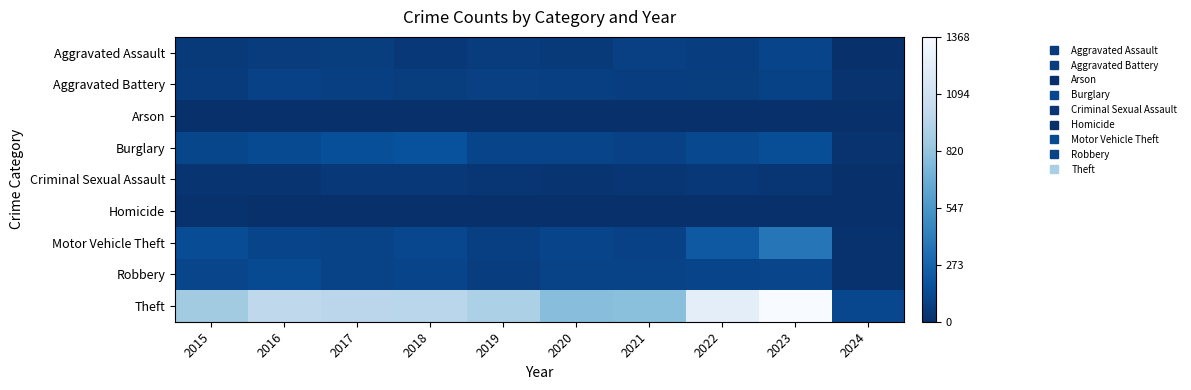

Reading right to left, what are all the values shown in this chart?

Aggravated Assault: 2024=6	2023=110	2022=78	2021=86	2020=56	2019=65	2018=43	2017=72	2016=66	2015=54
Aggravated Battery: 2024=17	2023=101	2022=71	2021=75	2020=82	2019=88	2018=70	2017=83	2016=93	2015=64
Arson: 2024=2	2023=2	2022=4	2021=8	2020=4	2019=2	2018=3	2017=1	2016=2	2015=2
Burglary: 2024=20	2023=159	2022=132	2021=95	2020=110	2019=110	2018=176	2017=162	2016=139	2015=121
Criminal Sexual Assault: 2024=9	2023=36	2022=43	2021=36	2020=26	2019=36	2018=43	2017=44	2016=28	2015=28
Homicide: 2024=0	2023=3	2022=10	2021=2	2020=6	2019=0	2018=2	2017=5	2016=8	2015=13
Motor Vehicle Theft: 2024=15	2023=364	2022=219	2021=96	2020=109	2019=84	2018=127	2017=104	2016=110	2015=152
Robbery: 2024=14	2023=114	2022=108	2021=105	2020=102	2019=75	2018=107	2017=105	2016=144	2015=117
Theft: 2024=126	2023=1368	2022=1235	2021=791	2020=782	2019=914	2018=977	2017=979	2016=999	2015=874